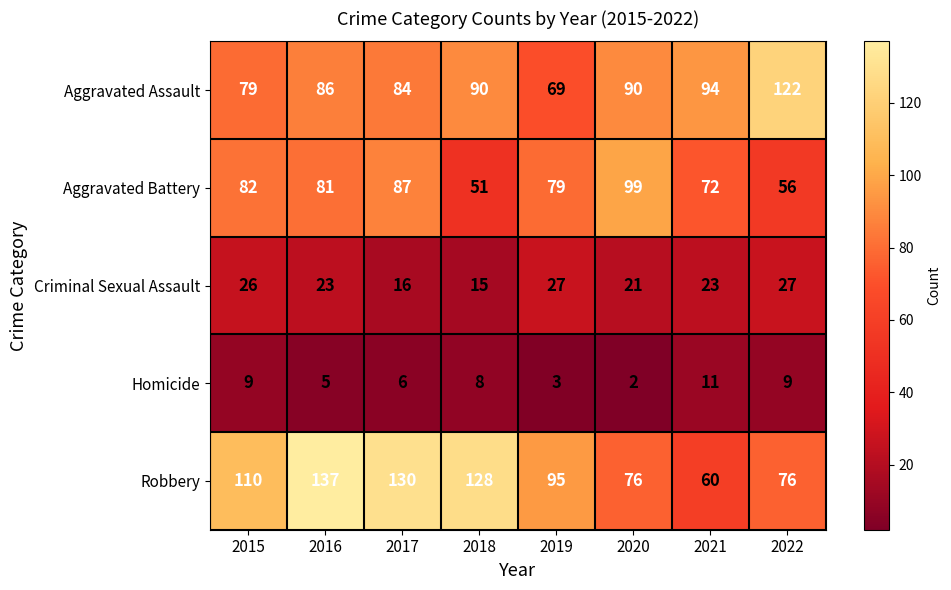

What is the difference between the highest and lowest values at 2017?

124